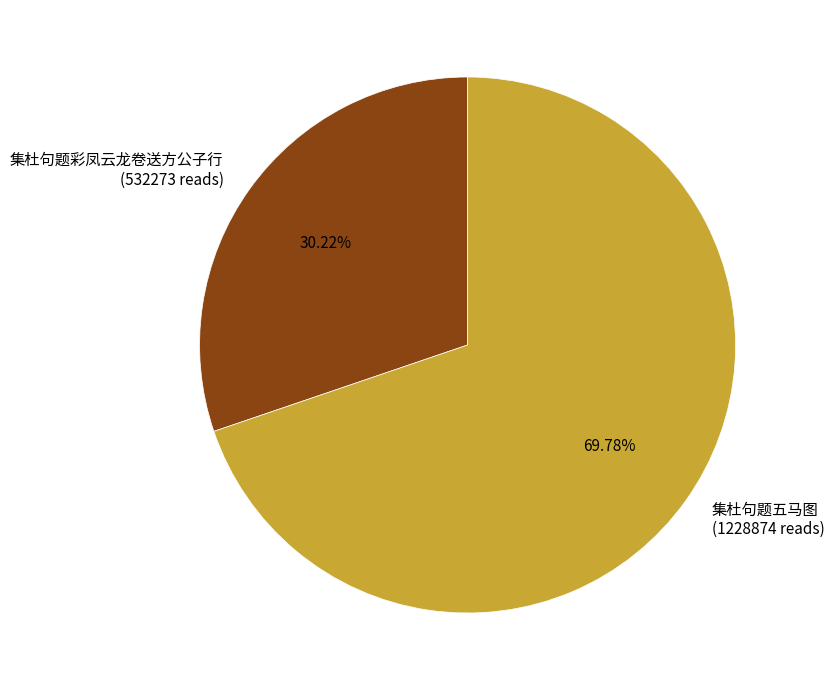

Approximately how many times larger is the value at 集杜句题五马图 compared to 集杜句题彩凤云龙卷送方公子行?

2.3